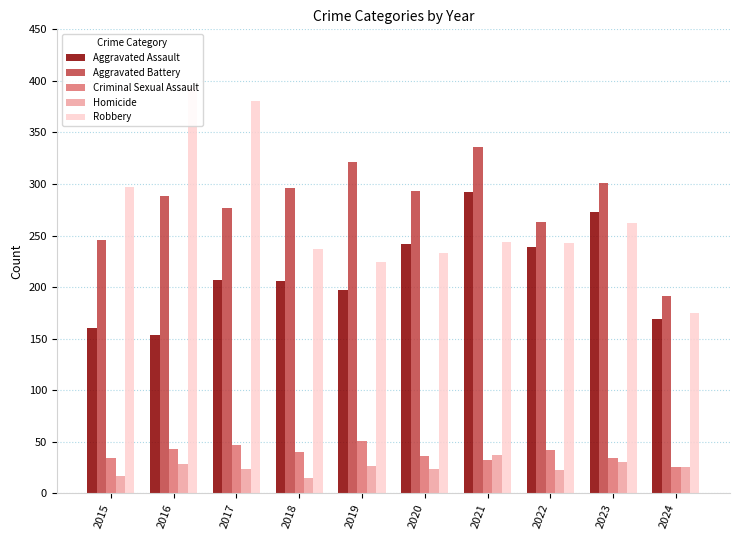

How many values in the Aggravated Battery series exceed 293?

4